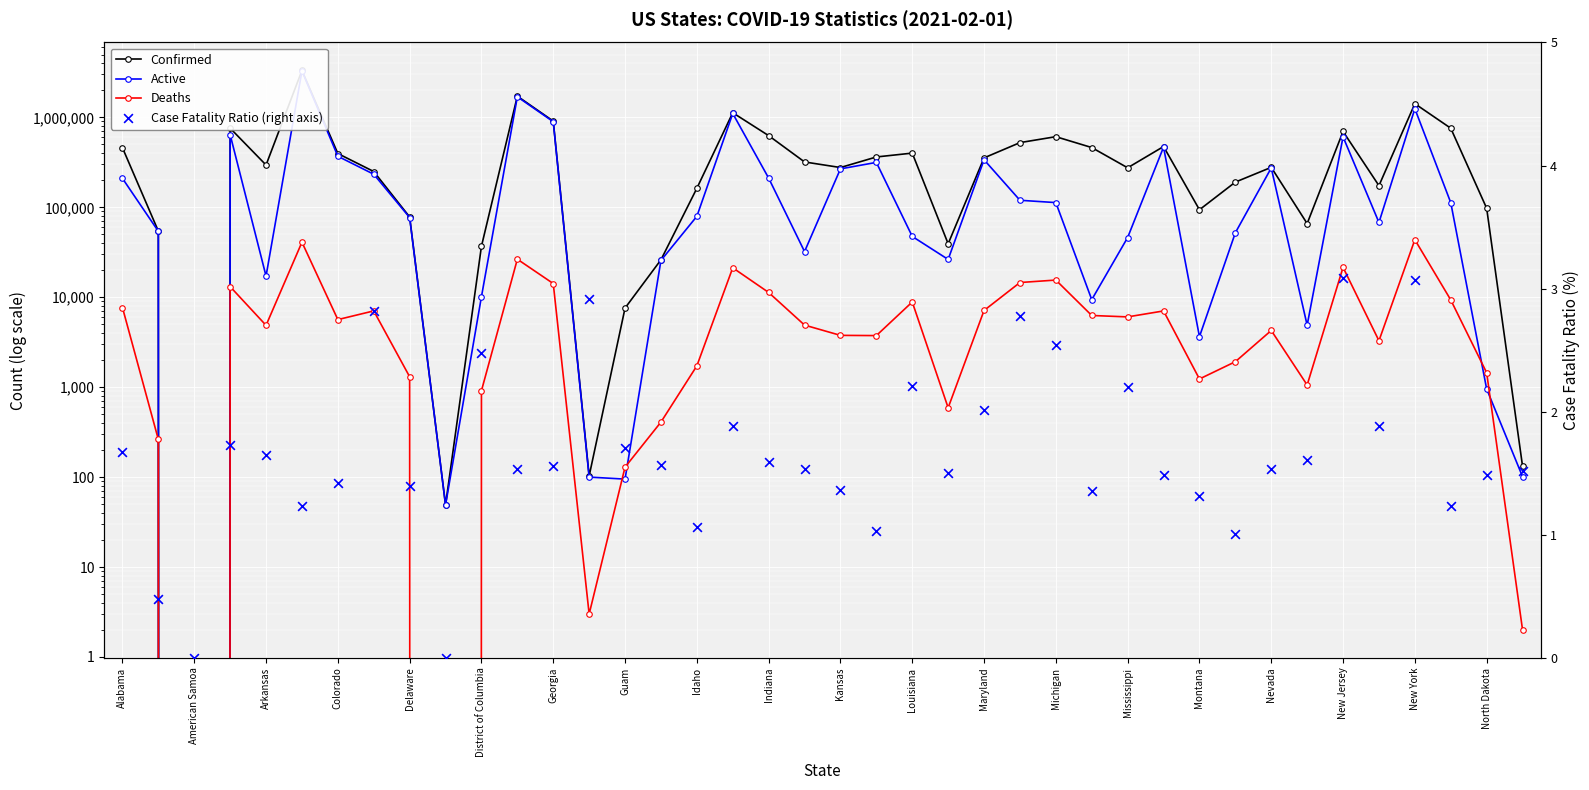

Which series has the largest Y range (max minus min)?

Confirmed